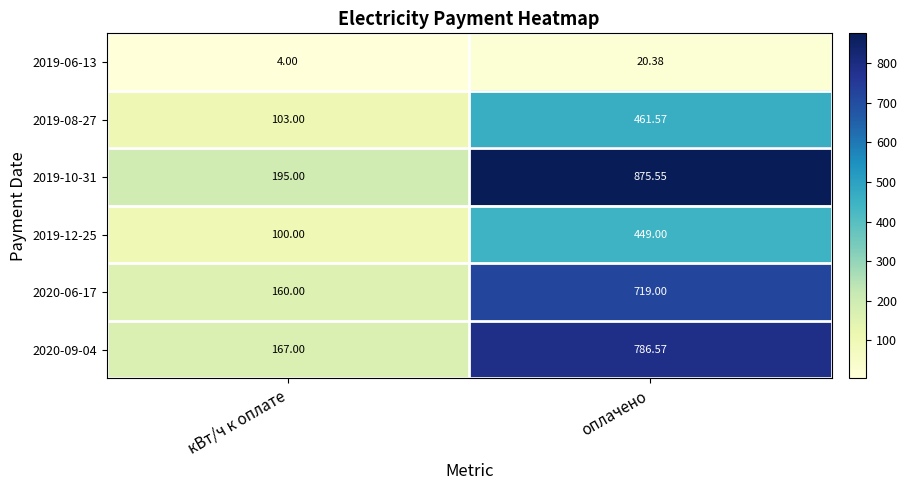

Is the value of 2020-09-04 at оплачено greater than the value of 2019-10-31 at оплачено?

No